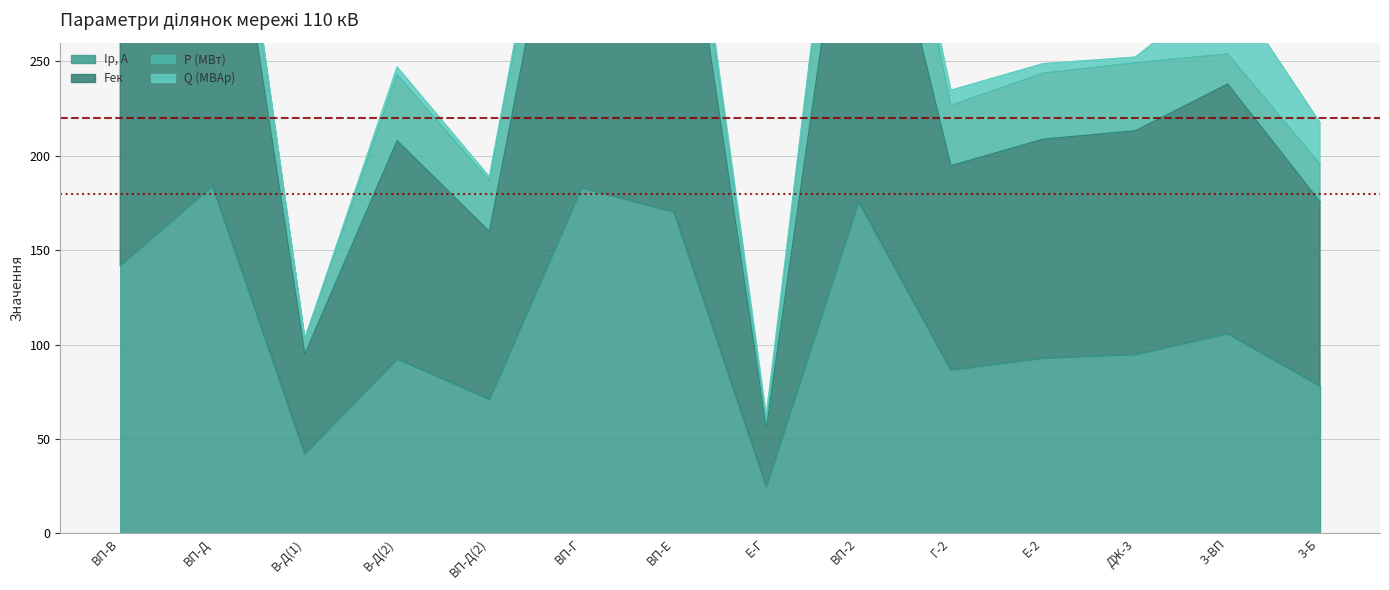

What is the minimum value for Iр, А?

24.8